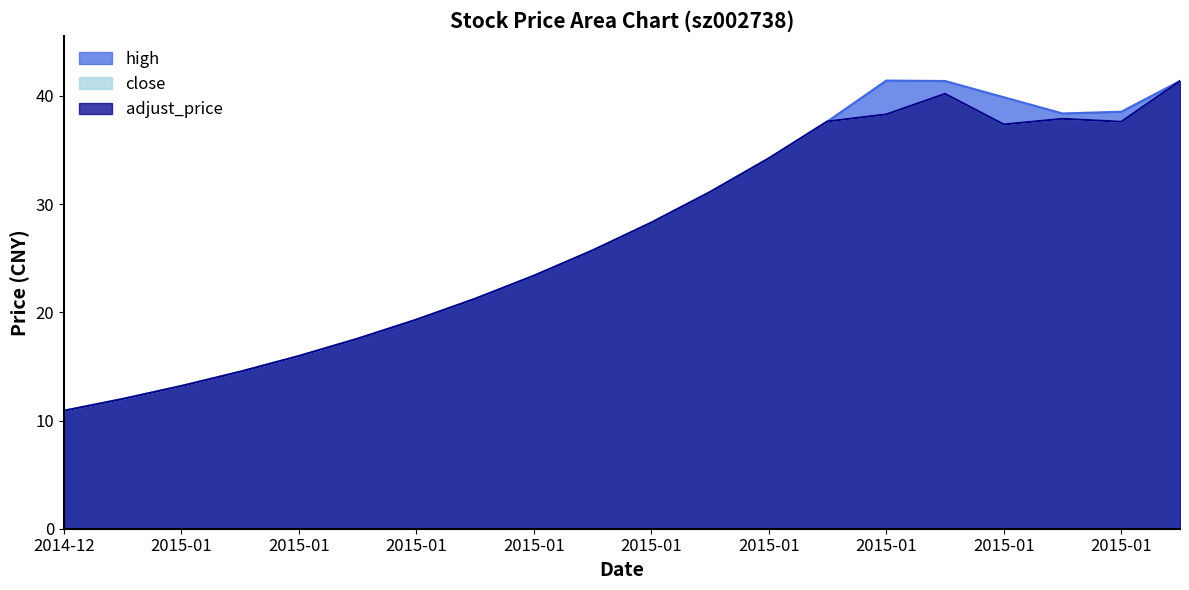

Reading left to right, extract all data points from this chart.

close: 10.9	12.0	13.2	14.5	16.0	17.6	19.3	21.2	23.4	25.7	28.3	31.1	34.2	37.6	38.3	40.2	37.4	37.9	37.6	41.4
high: 10.9	12.0	13.2	14.5	16.0	17.6	19.3	21.2	23.4	25.7	28.3	31.1	34.2	37.6	41.4	41.4	39.9	38.4	38.5	41.4
adjust_price: 10.9	12.0	13.2	14.5	16.0	17.6	19.3	21.2	23.4	25.7	28.3	31.1	34.2	37.6	38.3	40.2	37.4	37.9	37.6	41.4